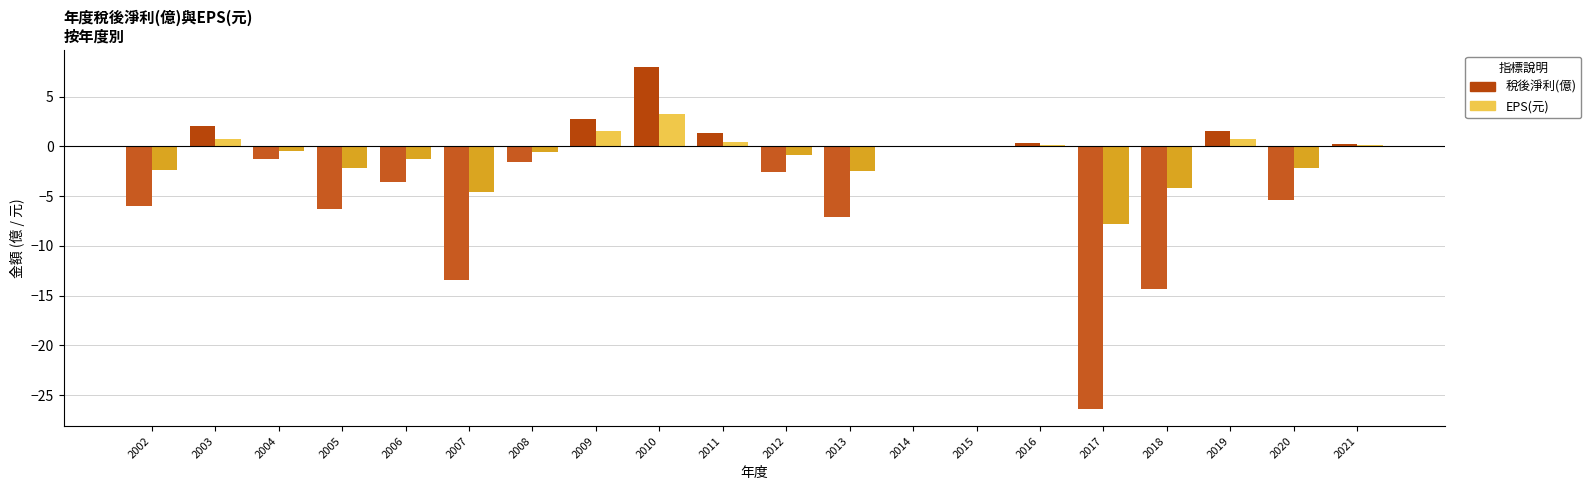

Does the chart contain stacked bars?

No